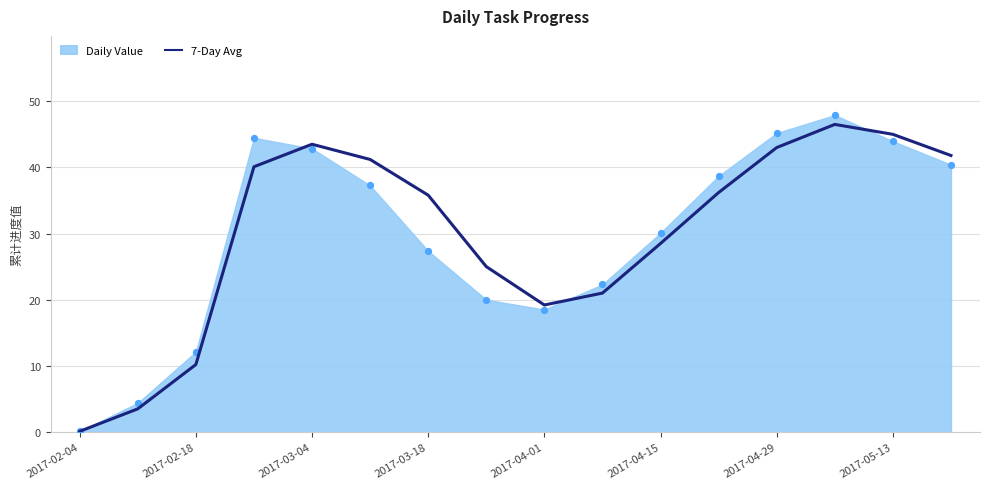

The value of 7-Day Avg at 2017-03-04 is 26.3. True or false?

False